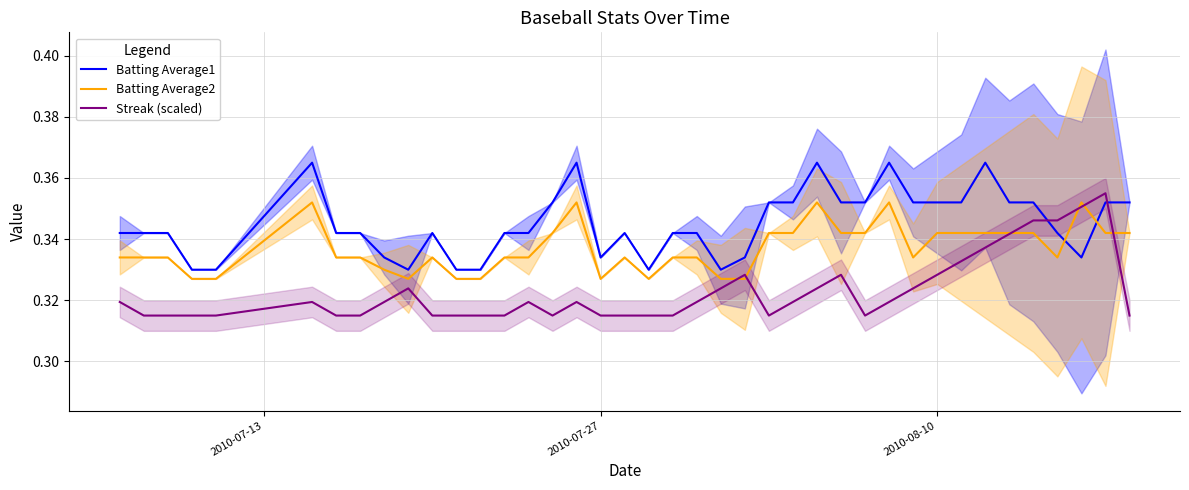

What is the sum of all Streak (scaled) values?

12.9